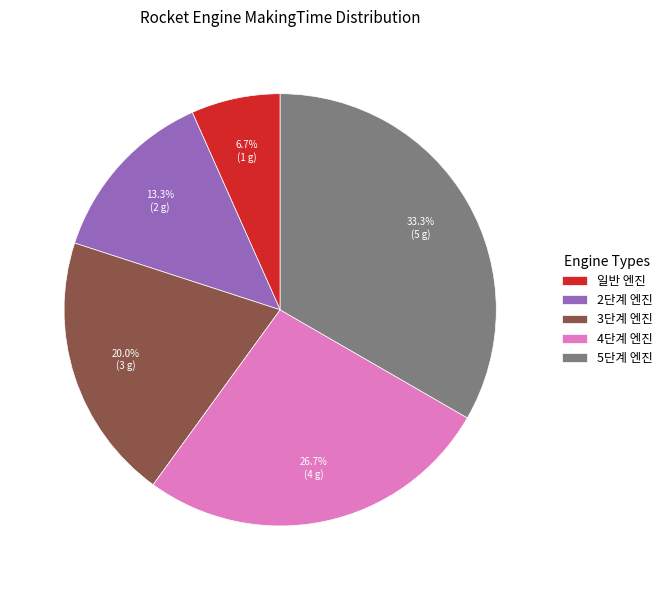

What portion of the pie excludes 2단계 엔진?

86.7%